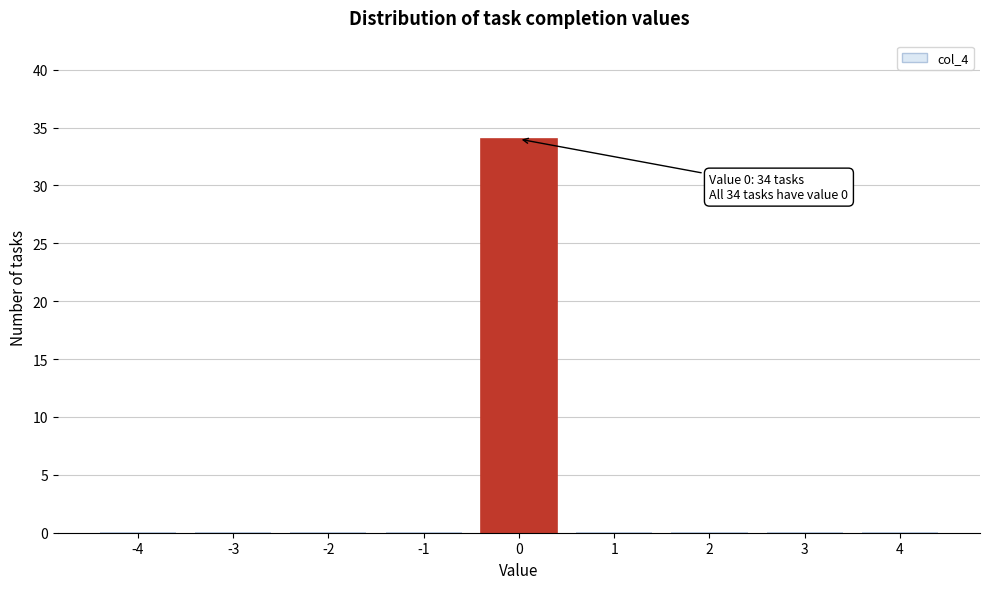

Reading left to right, extract all data points from this chart.

-4=0	-3=0	-2=0	-1=0	0=34	1=0	2=0	3=0	4=0